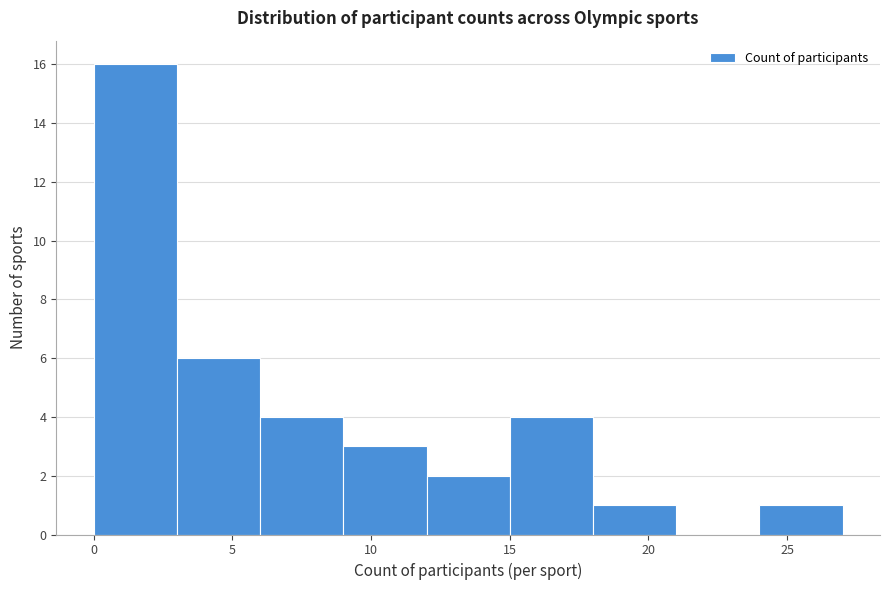

How tall is the bar that spans 24 to 27 on the x-axis? The values are not printed on the chart, so give them approximately, as read against the axis.

1